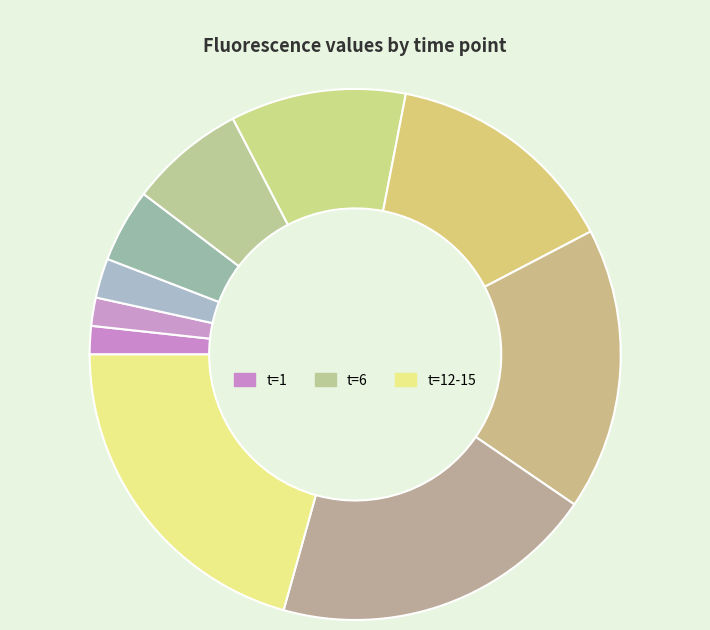

Rank the categories by value from lowest to highest.

1, 2, 3, 4, 5, 6, 7, 8, 9, 10, 11, 12, 13, 14, 15